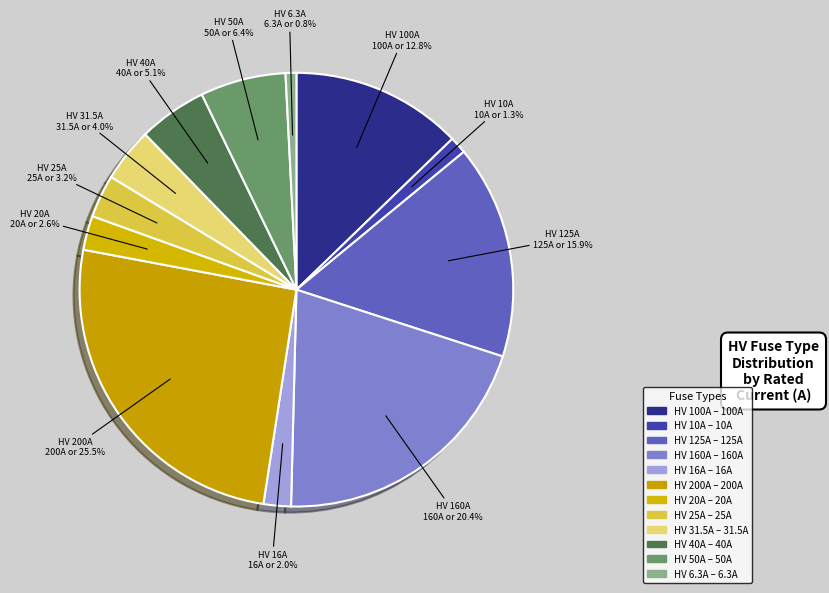

To the nearest percent, what is the difference between the HV 10A and HV 160A slice percentages?

19%